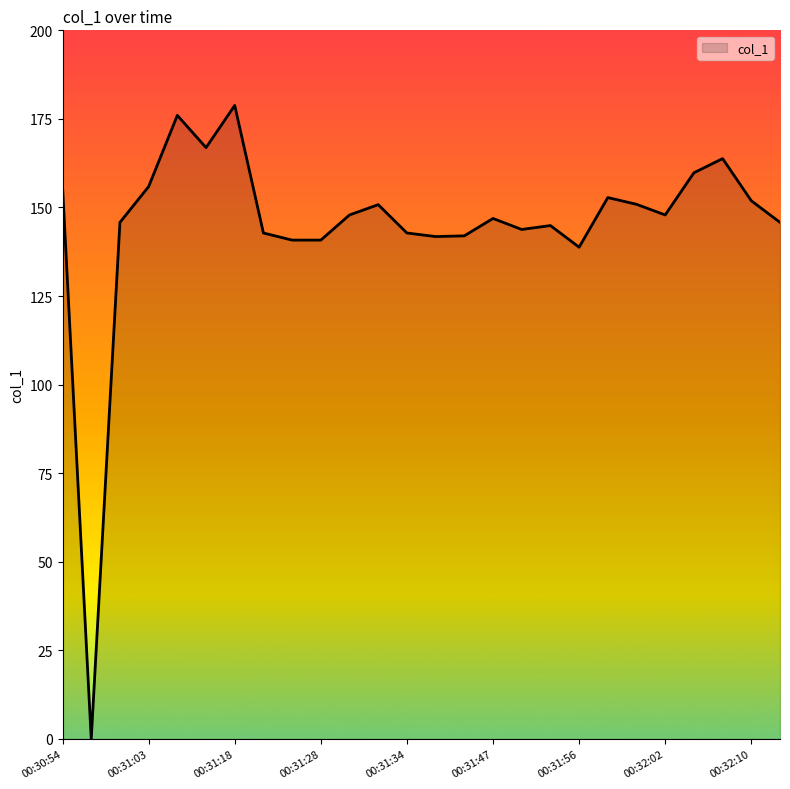

What is the maximum value shown in the chart?

178.8